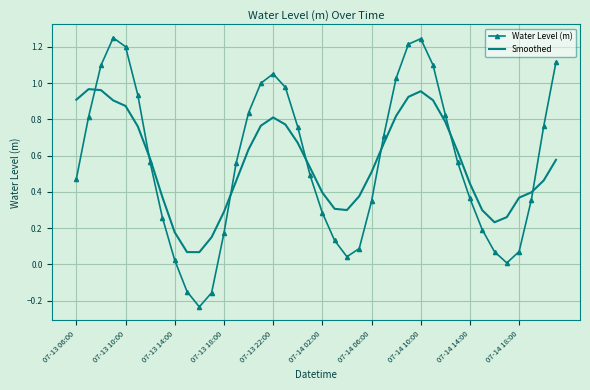

List the series in order of their peak value, lowest first.

Smoothed, Water Level (m)